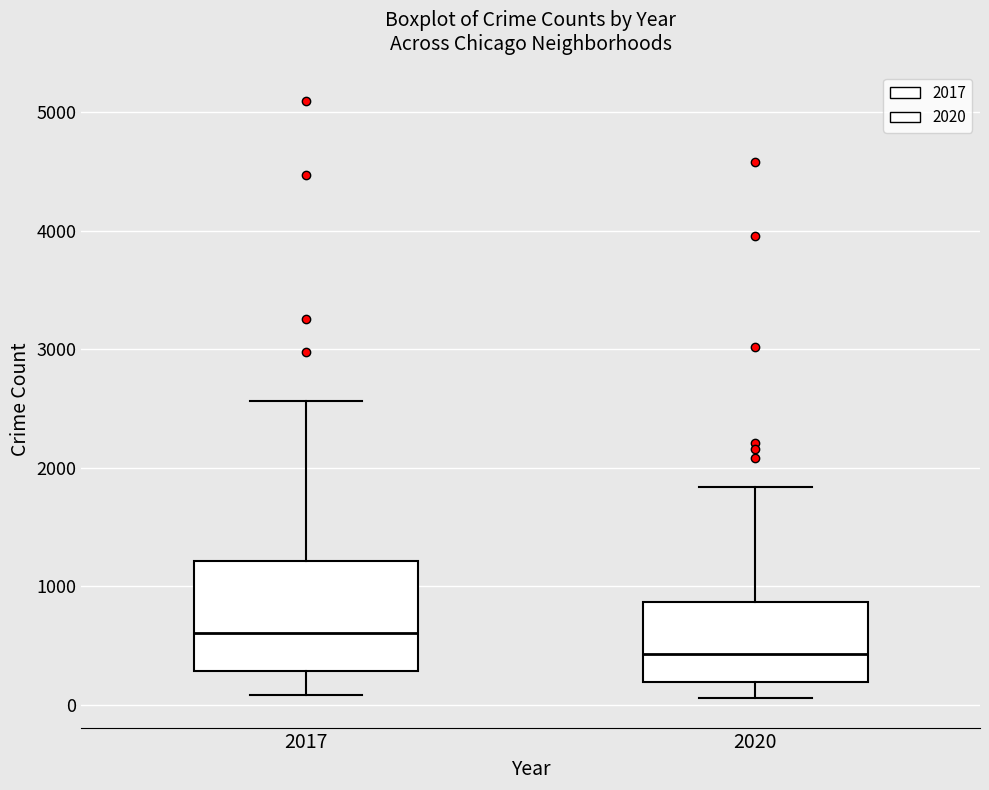

Comparing the boxes themselves (not the whiskers), which one is the tallest?

2017